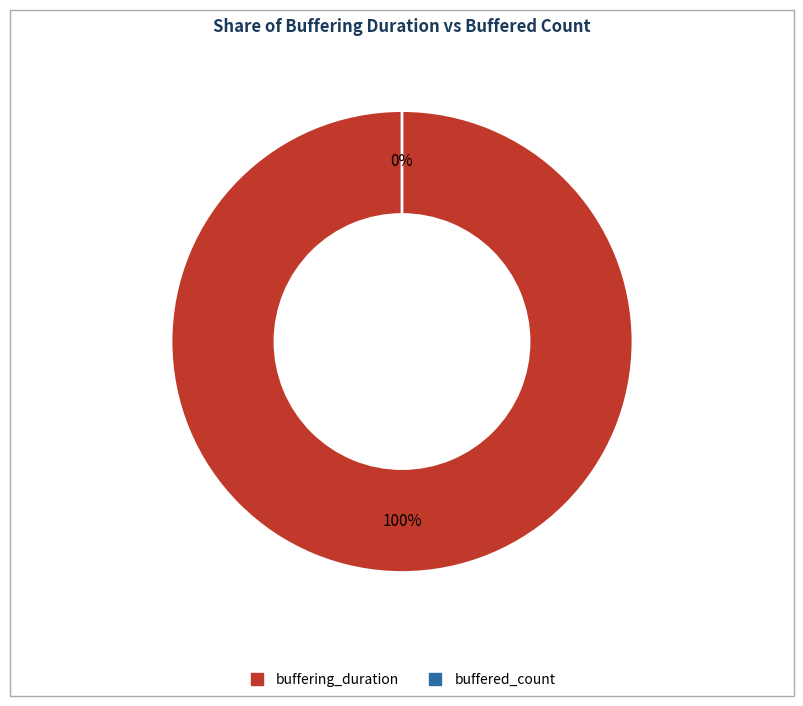

Which has a higher value, buffering_duration or buffered_count?

buffering_duration